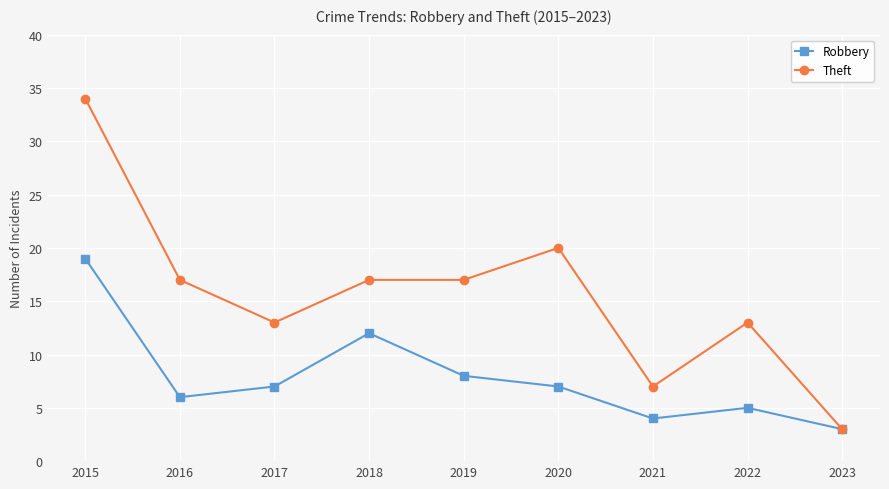

Reading right to left, extract all data points from this chart.

Robbery: 2023=3	2022=5	2021=4	2020=7	2019=8	2018=12	2017=7	2016=6	2015=19
Theft: 2023=3	2022=13	2021=7	2020=20	2019=17	2018=17	2017=13	2016=17	2015=34